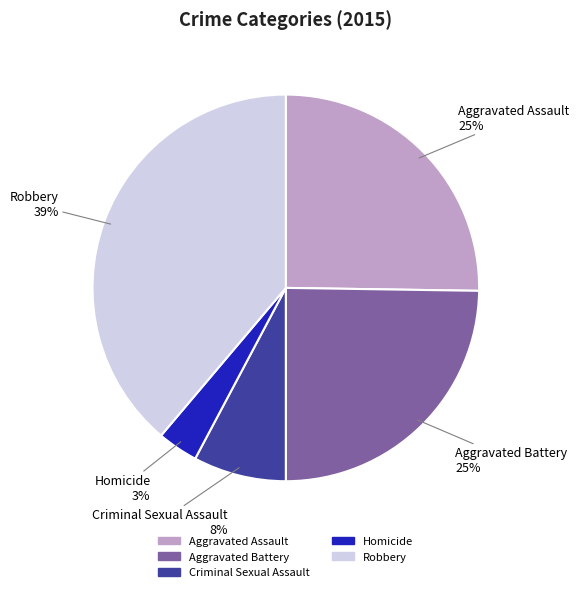

Is there a majority slice in this chart?

No